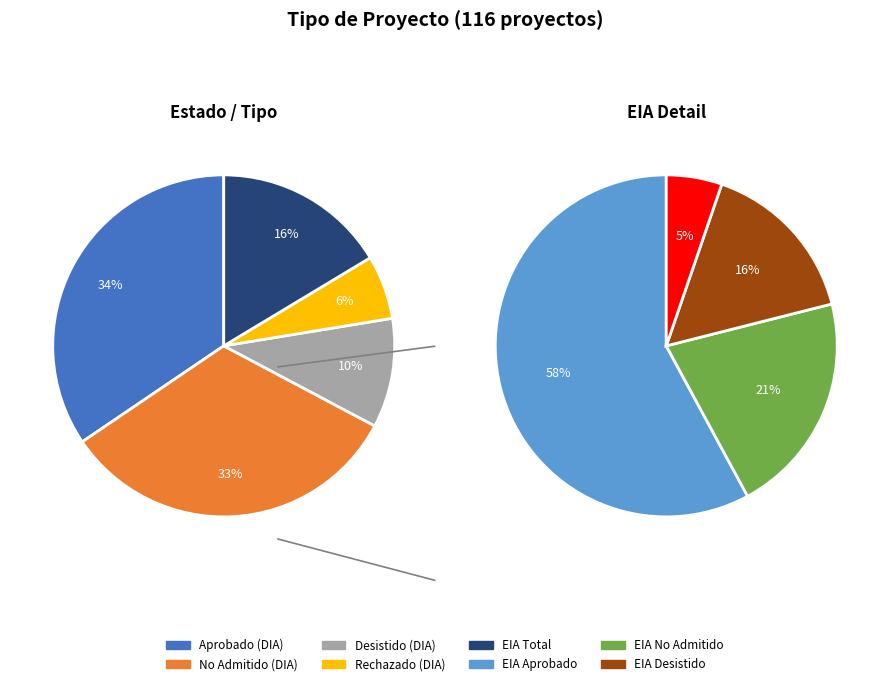

Is EIA the majority of the pie?

No